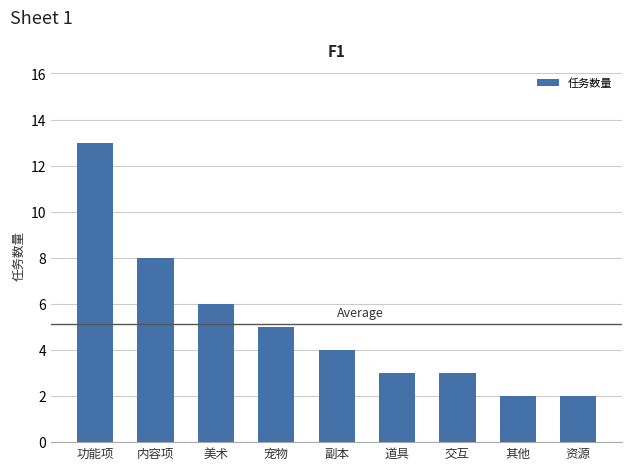

What is the maximum value shown in the chart?

13